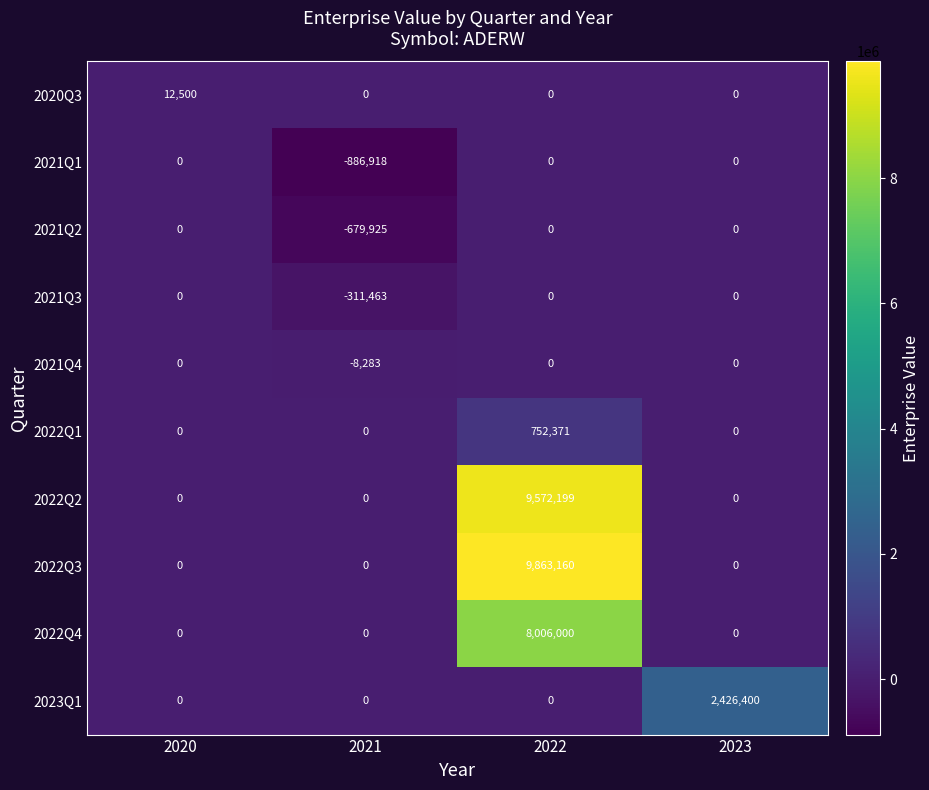

Is it true that 2021Q2 equals 408123 at 2023?

False